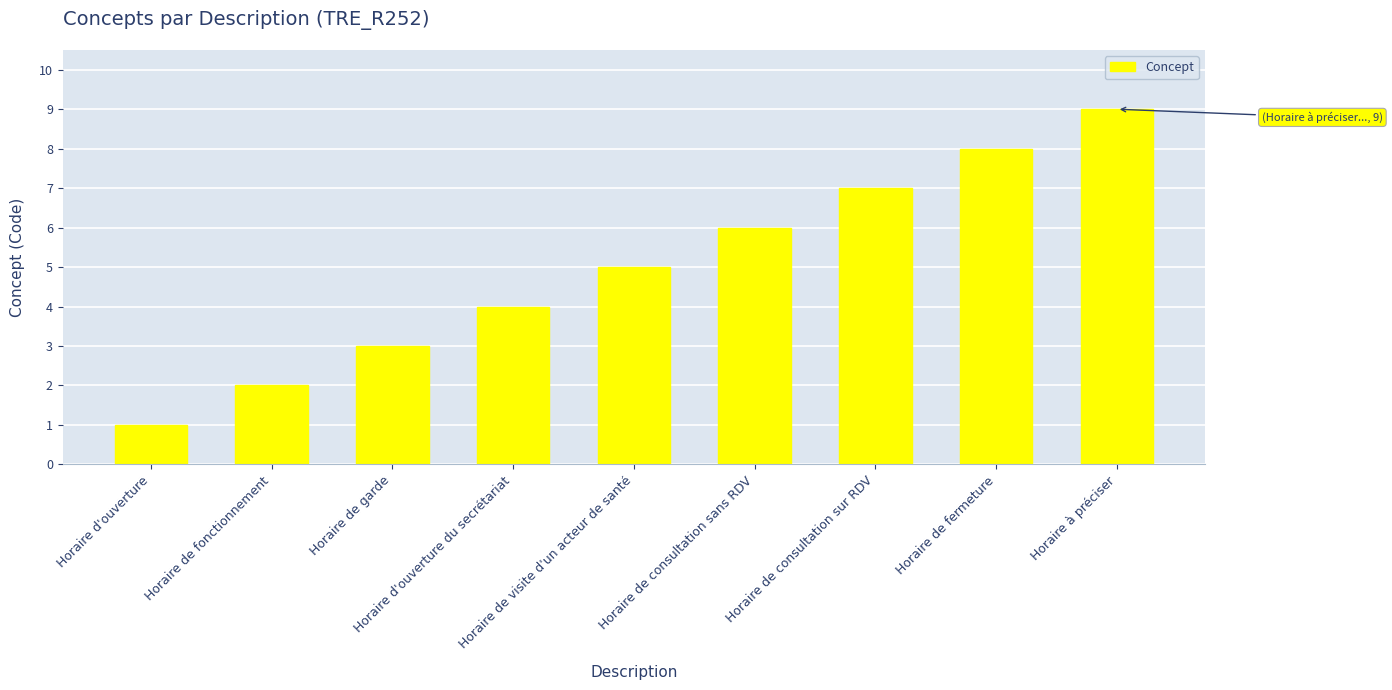

Reading left to right, what are all the values shown in this chart?

1	2	3	4	5	6	7	8	9